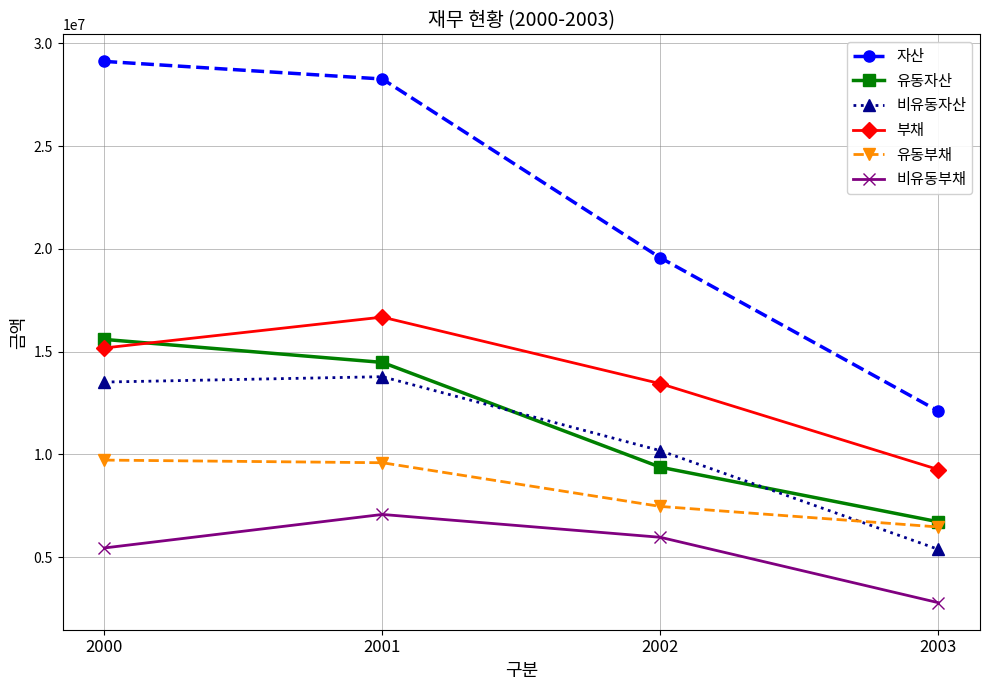

True or false: 비유동부채 and 유동부채 intersect in this chart.

False